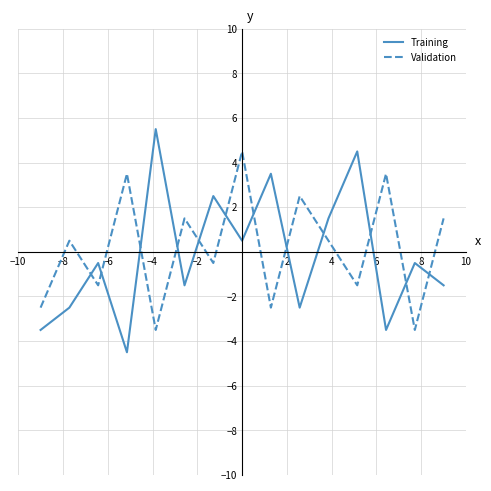

Which series ends up on top after the final intersection of Validation and Training?

Validation